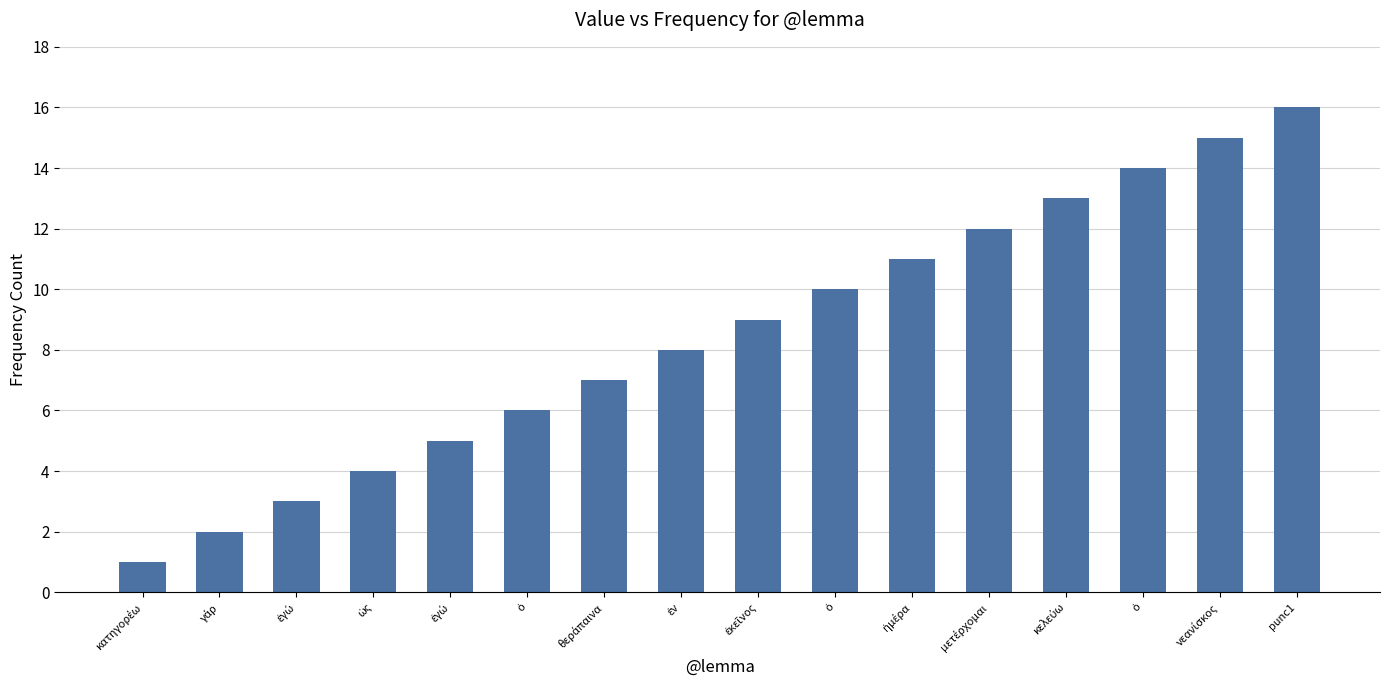

How many data points does each series have?

16